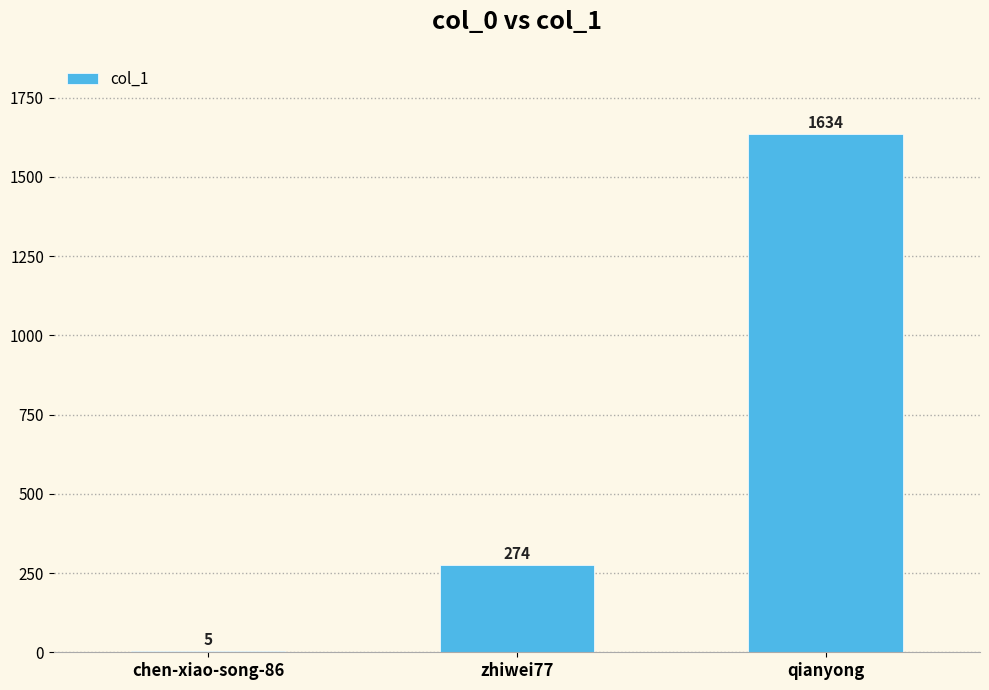

What is the maximum value shown in the chart?

1634